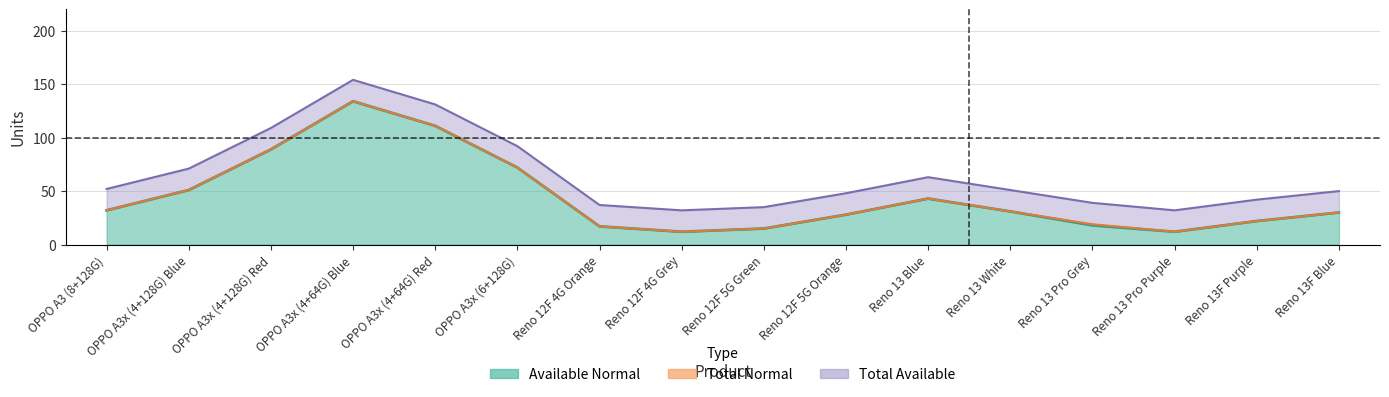

Is it true that Total Normal equals 15 at Reno 12F 5G Orange?

False